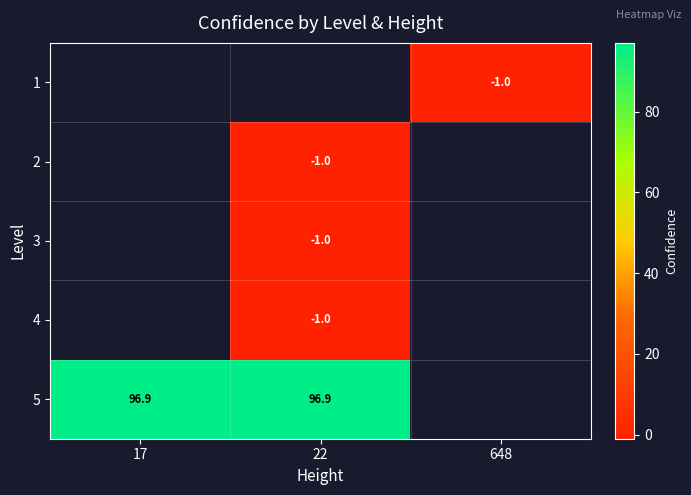

Is it true that 5 equals 96.9 at 17?

True